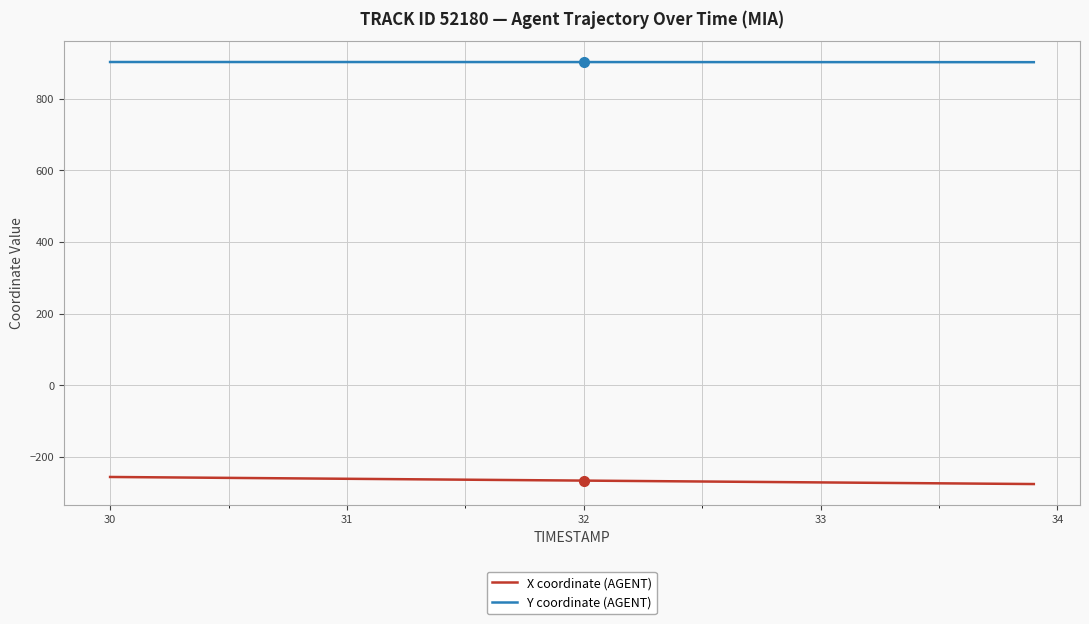

How many values in the Y coordinate (AGENT) series exceed 902?

38